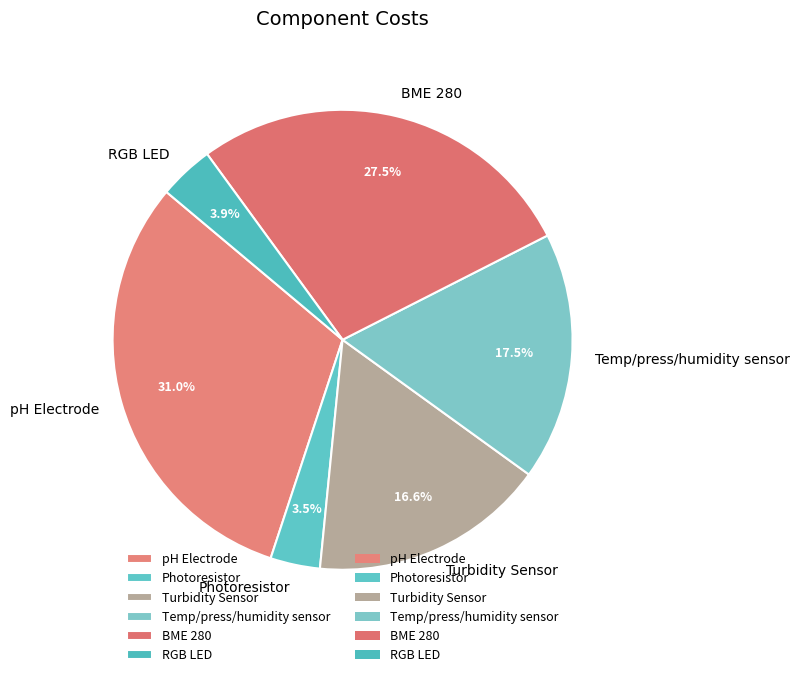

What portion of the pie excludes RGB LED?

96.1%